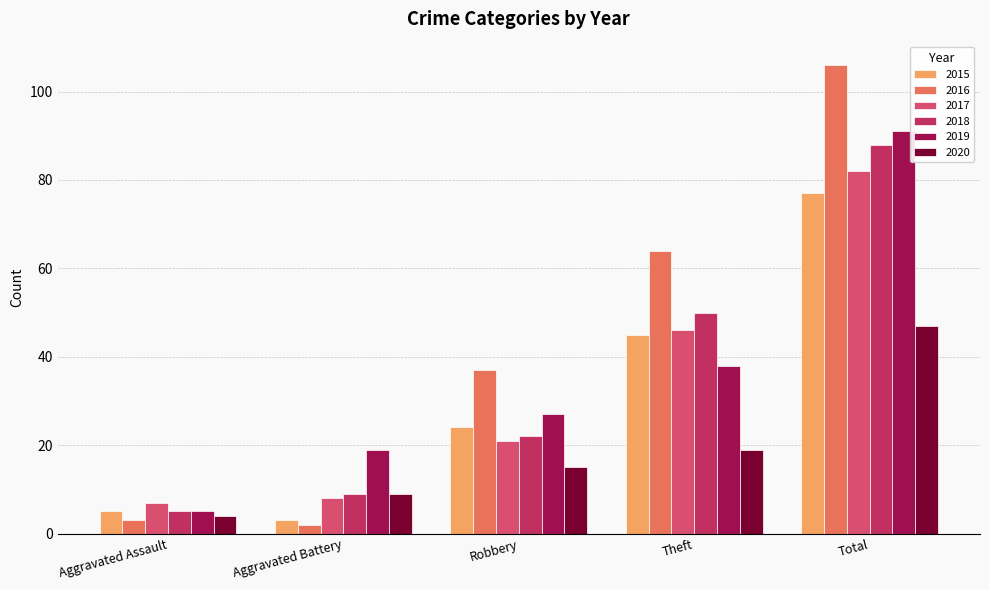

How many bars are there in each group?

6